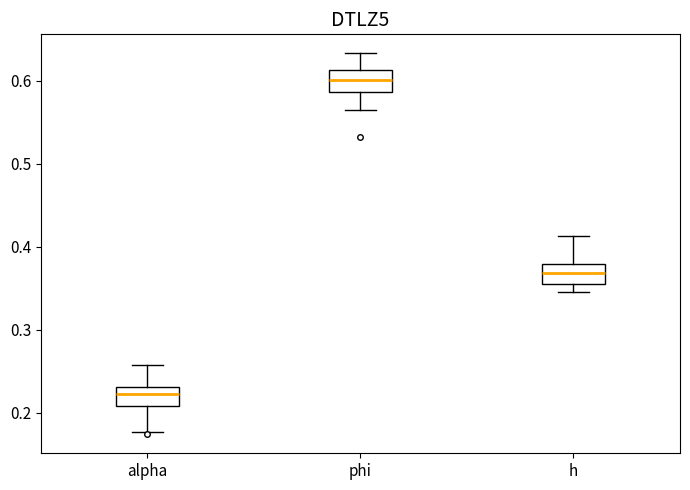

Where does the upper whisker of the box for alpha end on the y-axis? The values are not printed on the chart, so give them approximately, as read against the axis.

0.26